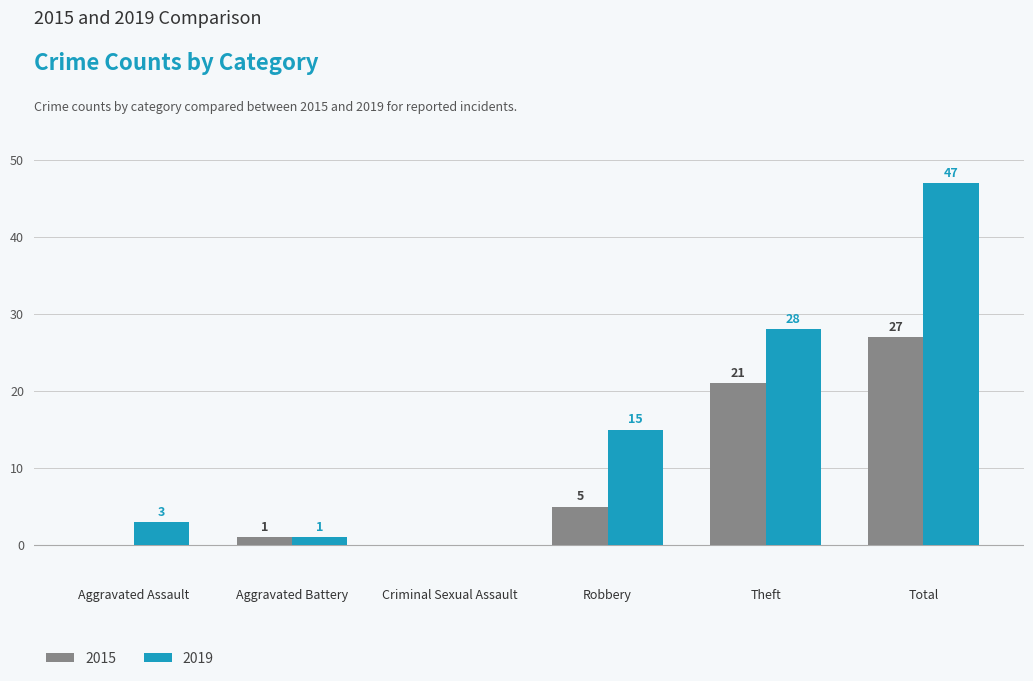

Which series has the largest range (max minus min)?

2019